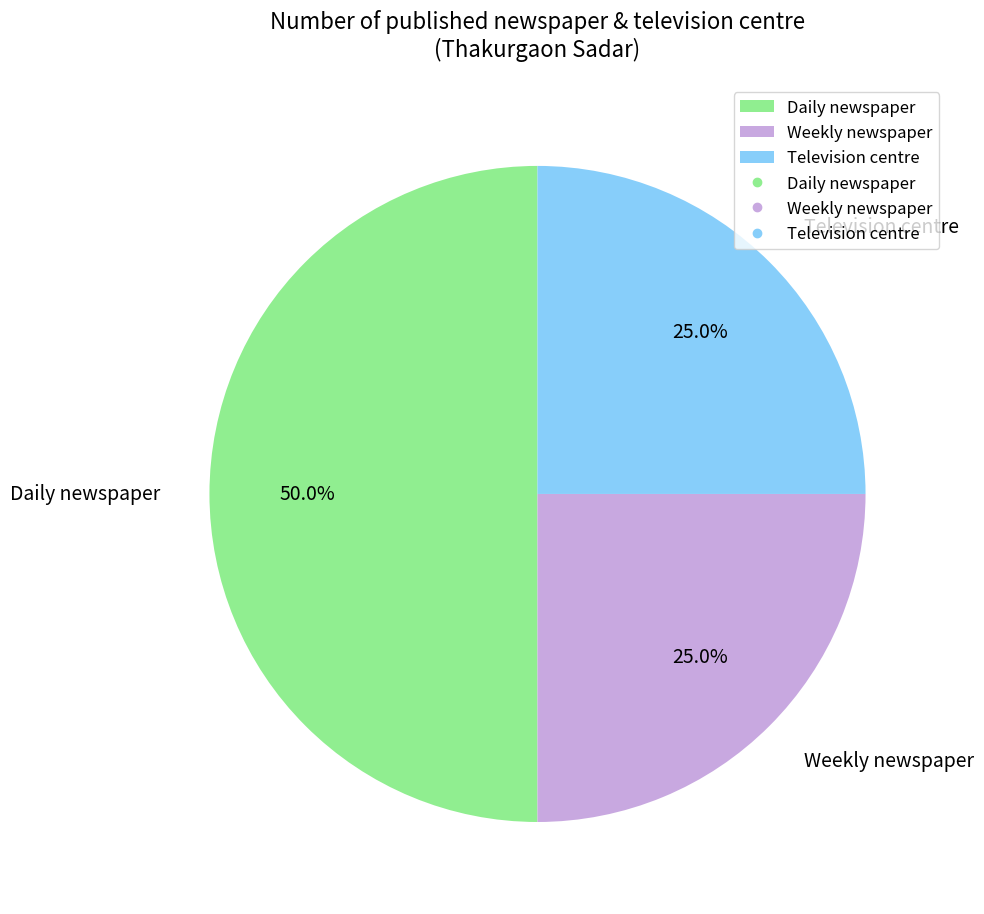

To the nearest percent, what is the difference between the largest and smallest slice percentages?

25%